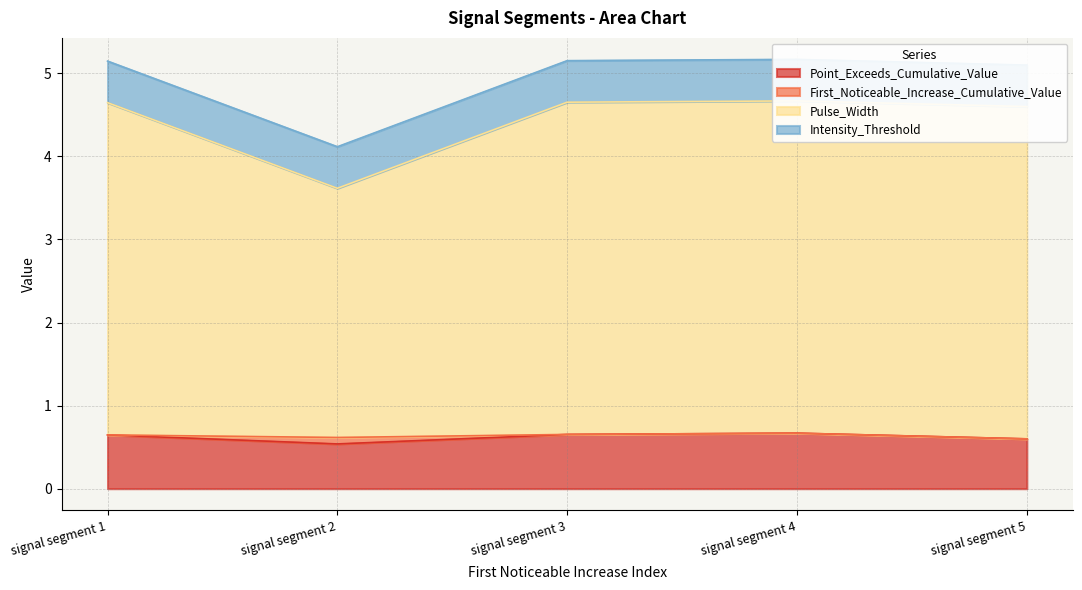

Where is Point_Exceeds_Cumulative_Value nearest to the value 0?

signal segment 2